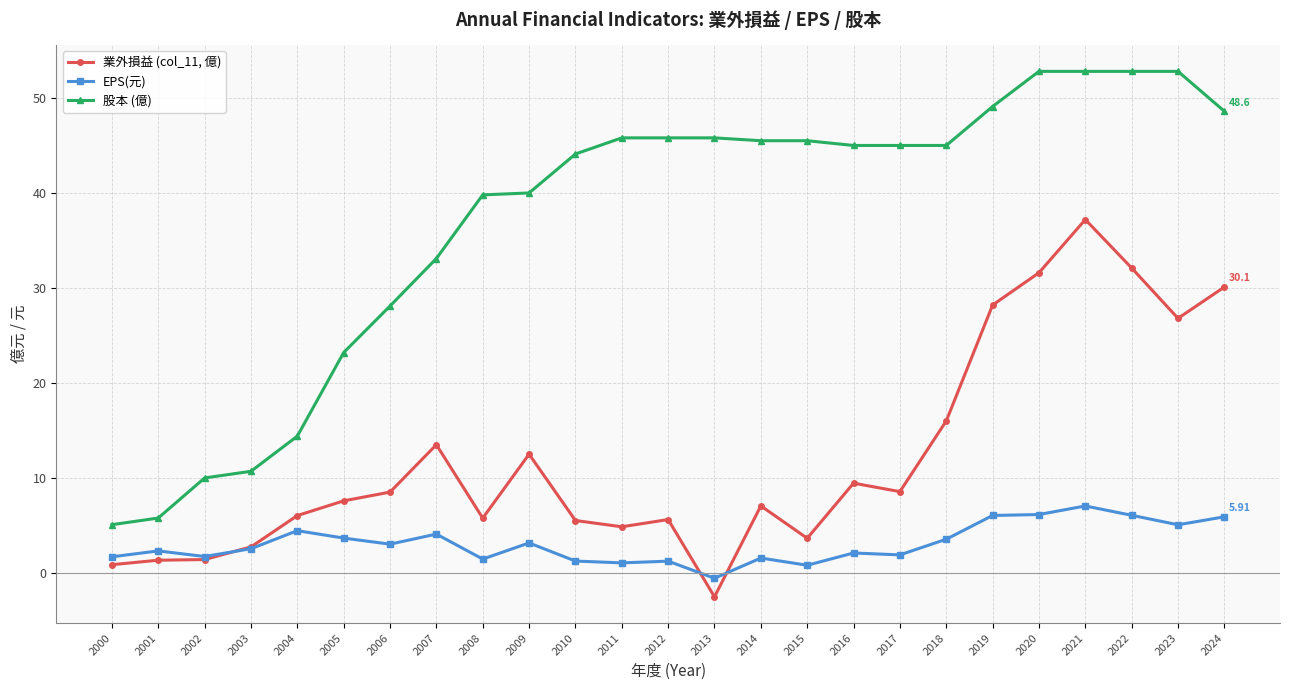

How many categories are shown in the chart?

25